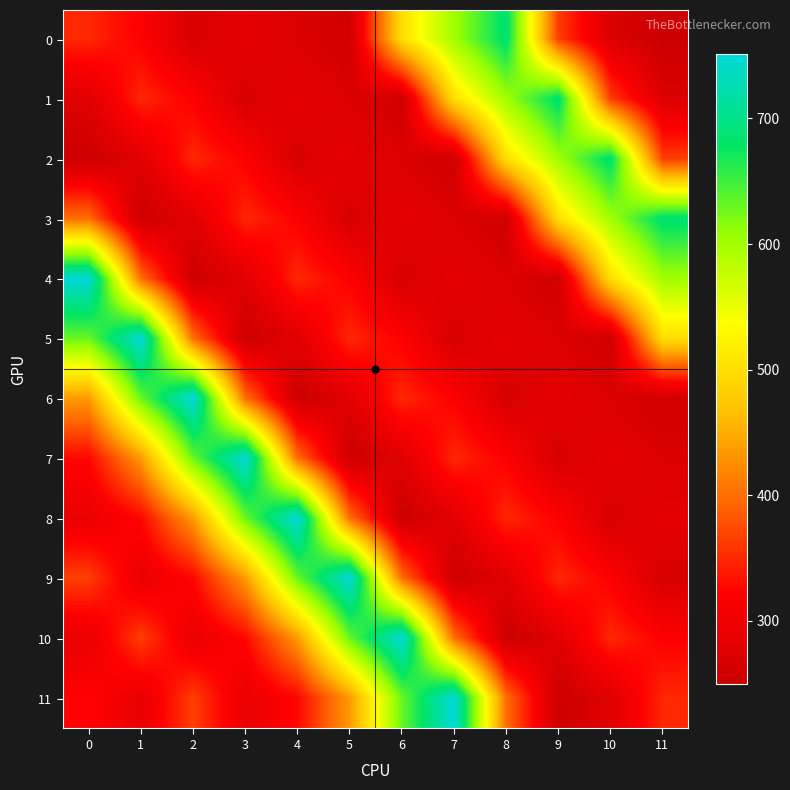

How many data points does each series have?

12